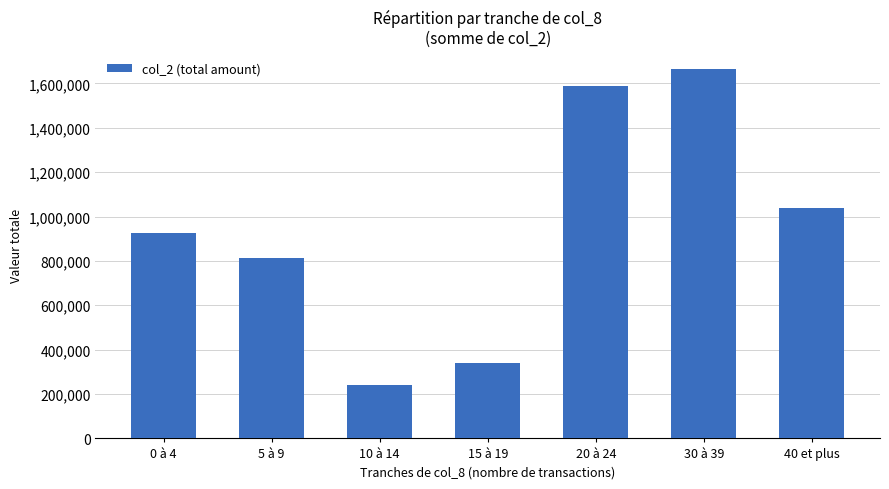

List the labels in order of value, largest first.

30 à 39, 20 à 24, 40 et plus, 0 à 4, 5 à 9, 15 à 19, 10 à 14